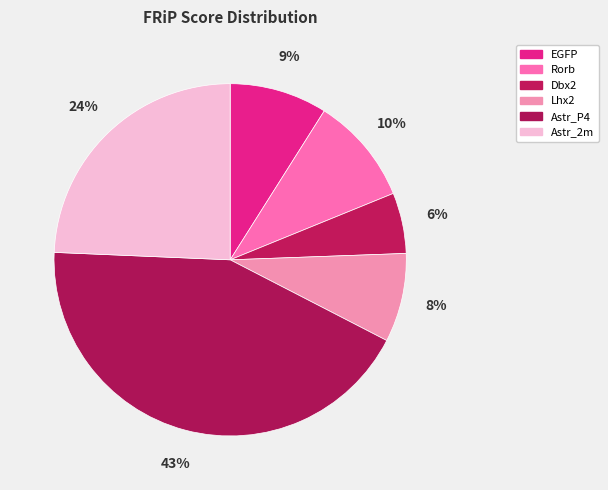

Rank the categories by value from highest to lowest.

Astr_P4, Astr_2m, Rorb, EGFP, Lhx2, Dbx2